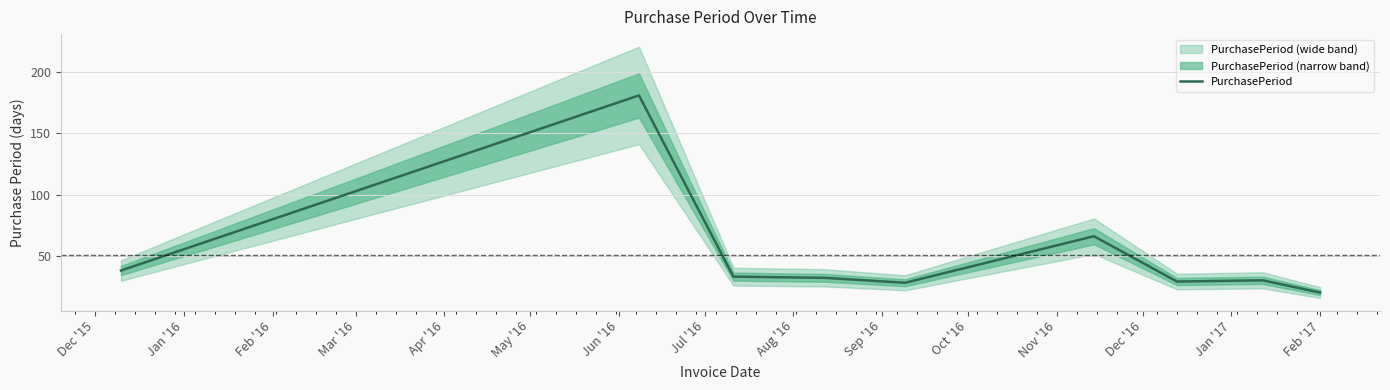

How many interior local peaks (higher than both neighbors) does the data have?

3